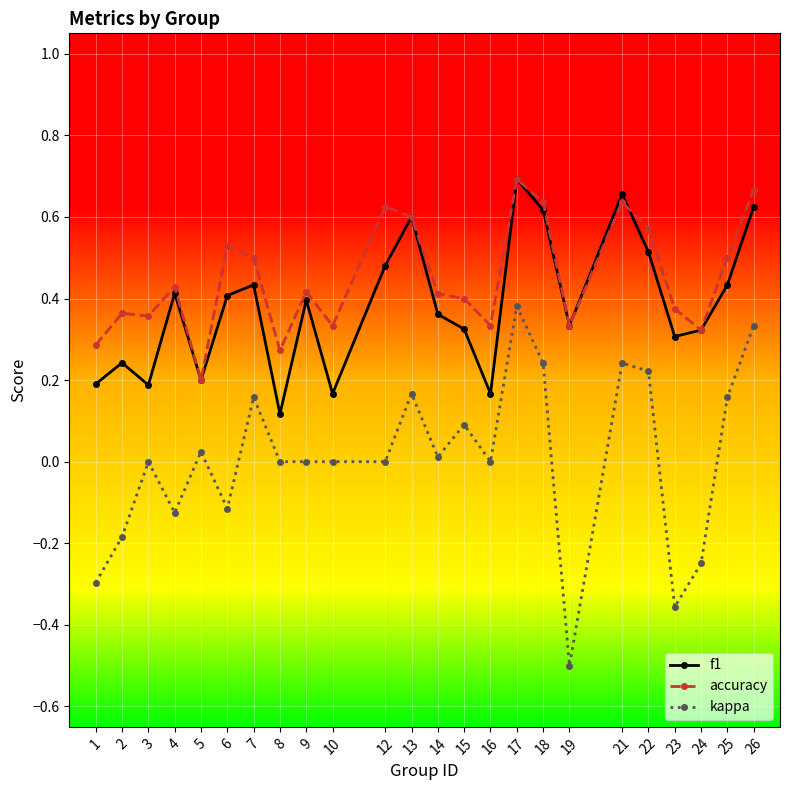

At which label does accuracy reach its minimum?

5